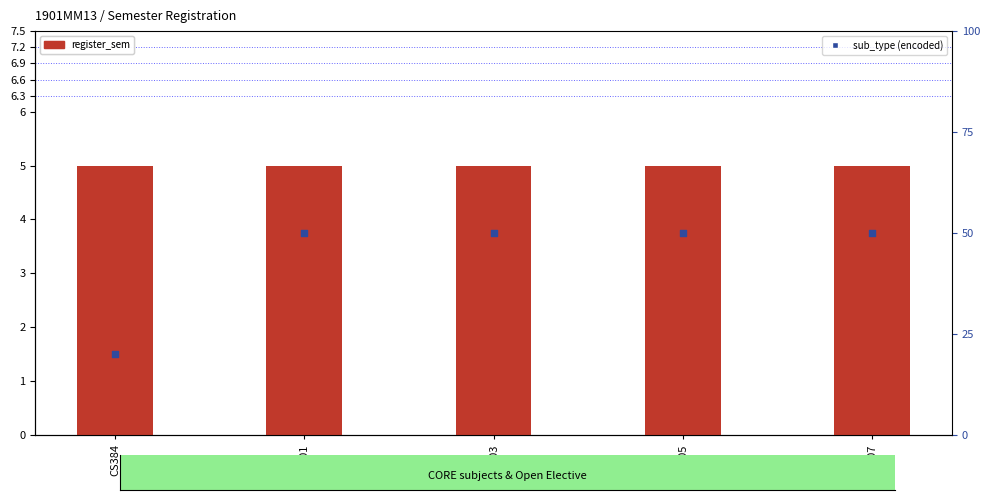

Which series has the widest spread of Y values?

sub_type (encoded)